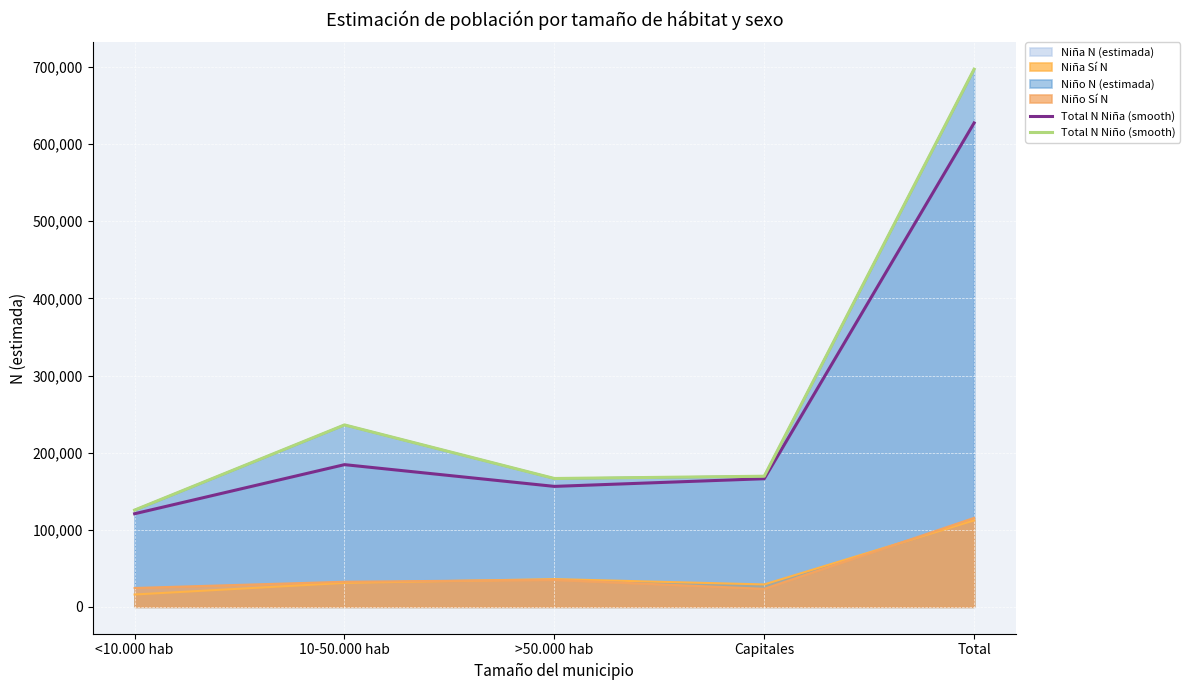

What is the value of the Total N Niña (smooth) point at the 1st from the left?

120745